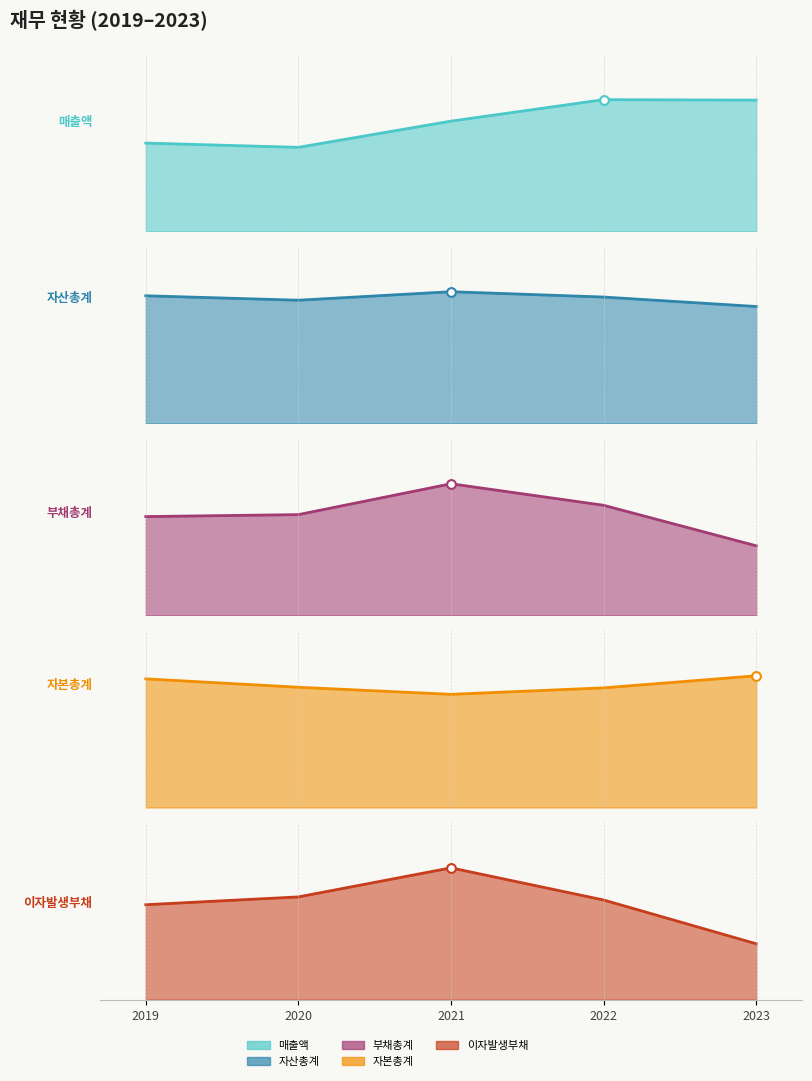

Which series has the largest Y range (max minus min)?

매출액